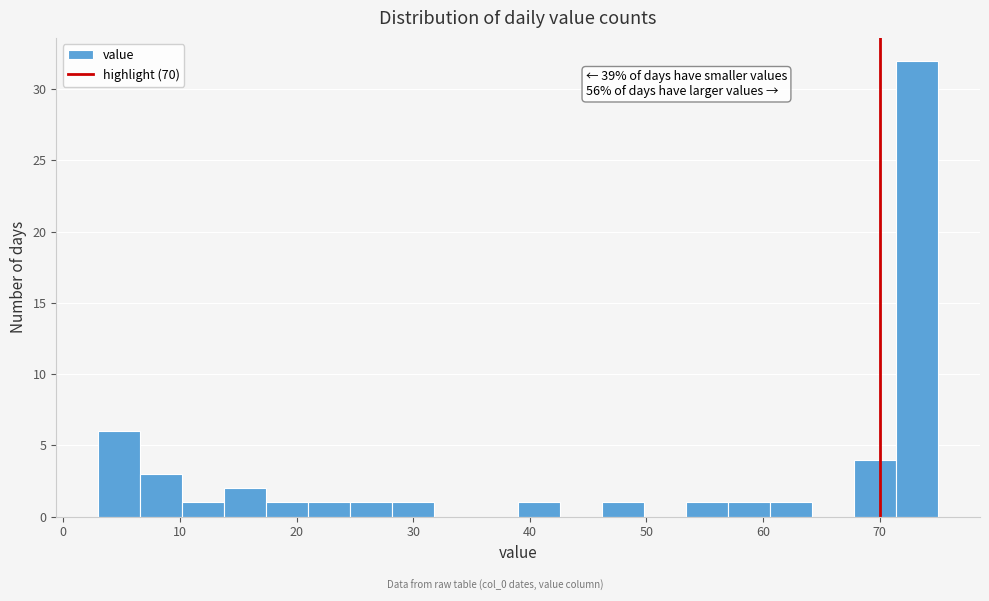

Read against the x-axis, roughly where is the centre of the tallest bar?

73